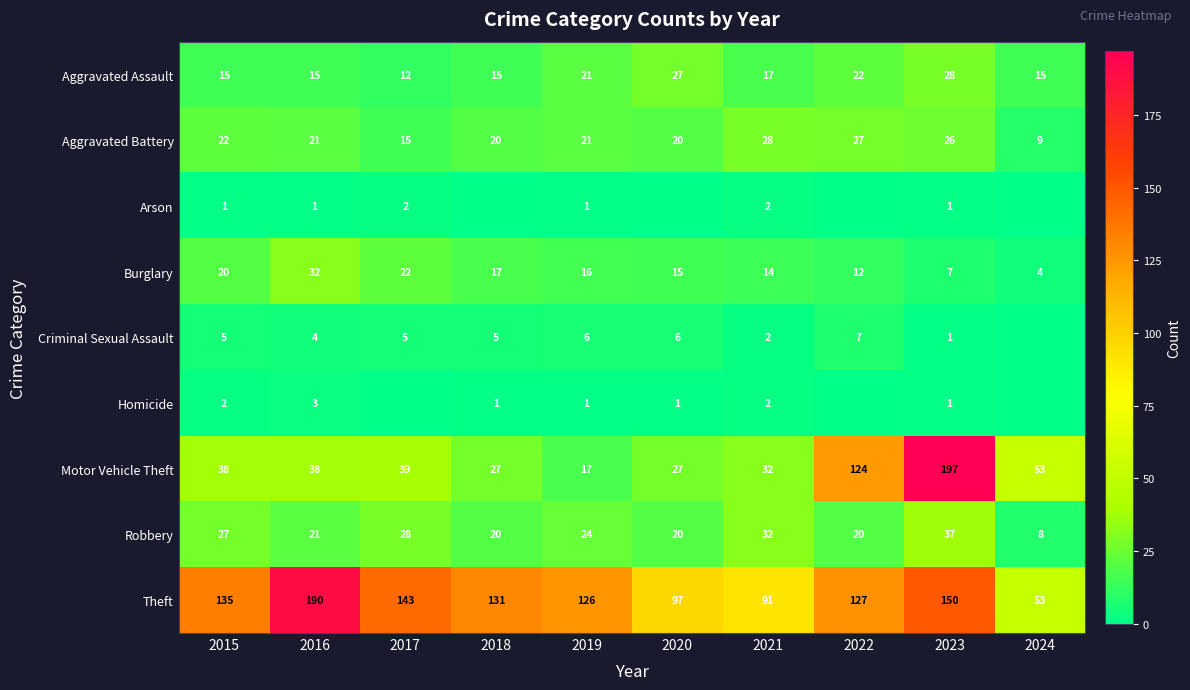

Where does the Aggravated Battery series first go above 21?

2015